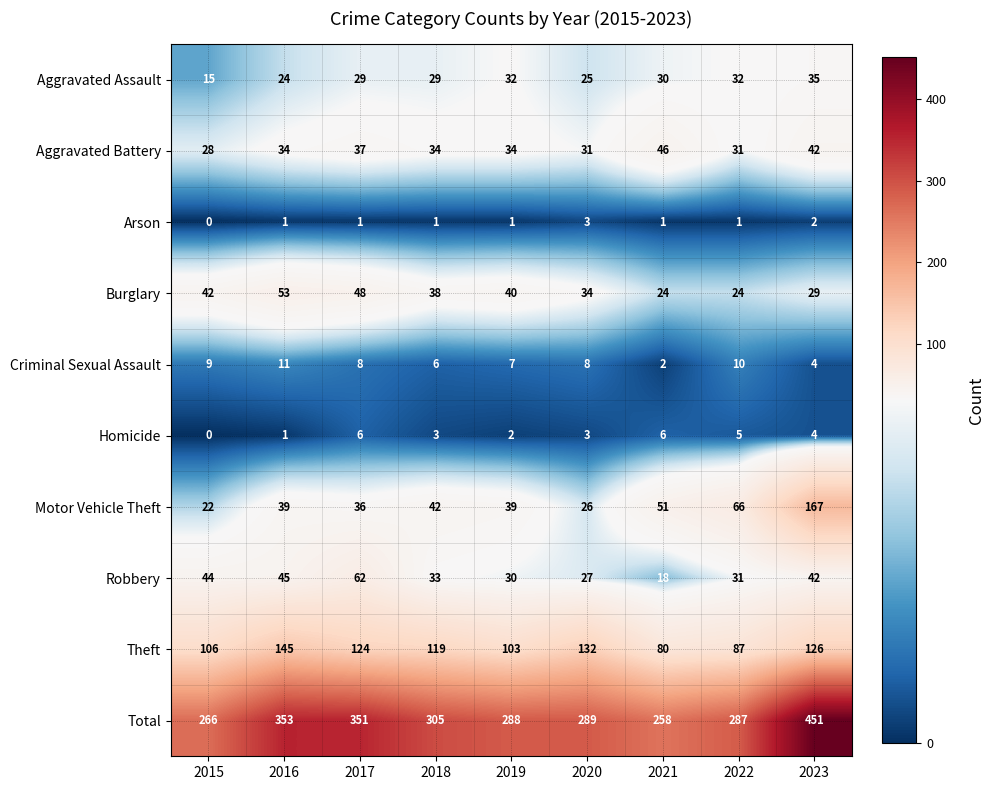

Count the Homicide values in the range 2 to 5.

5